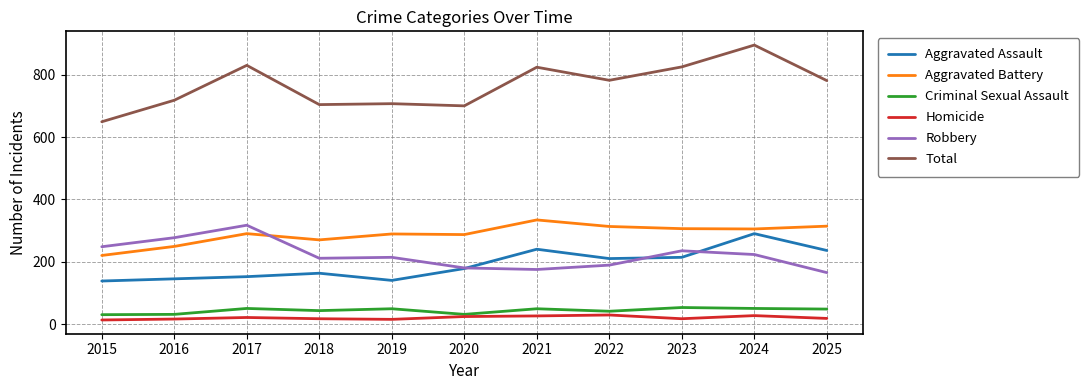

What is the highest value of the Aggravated Assault series?

290